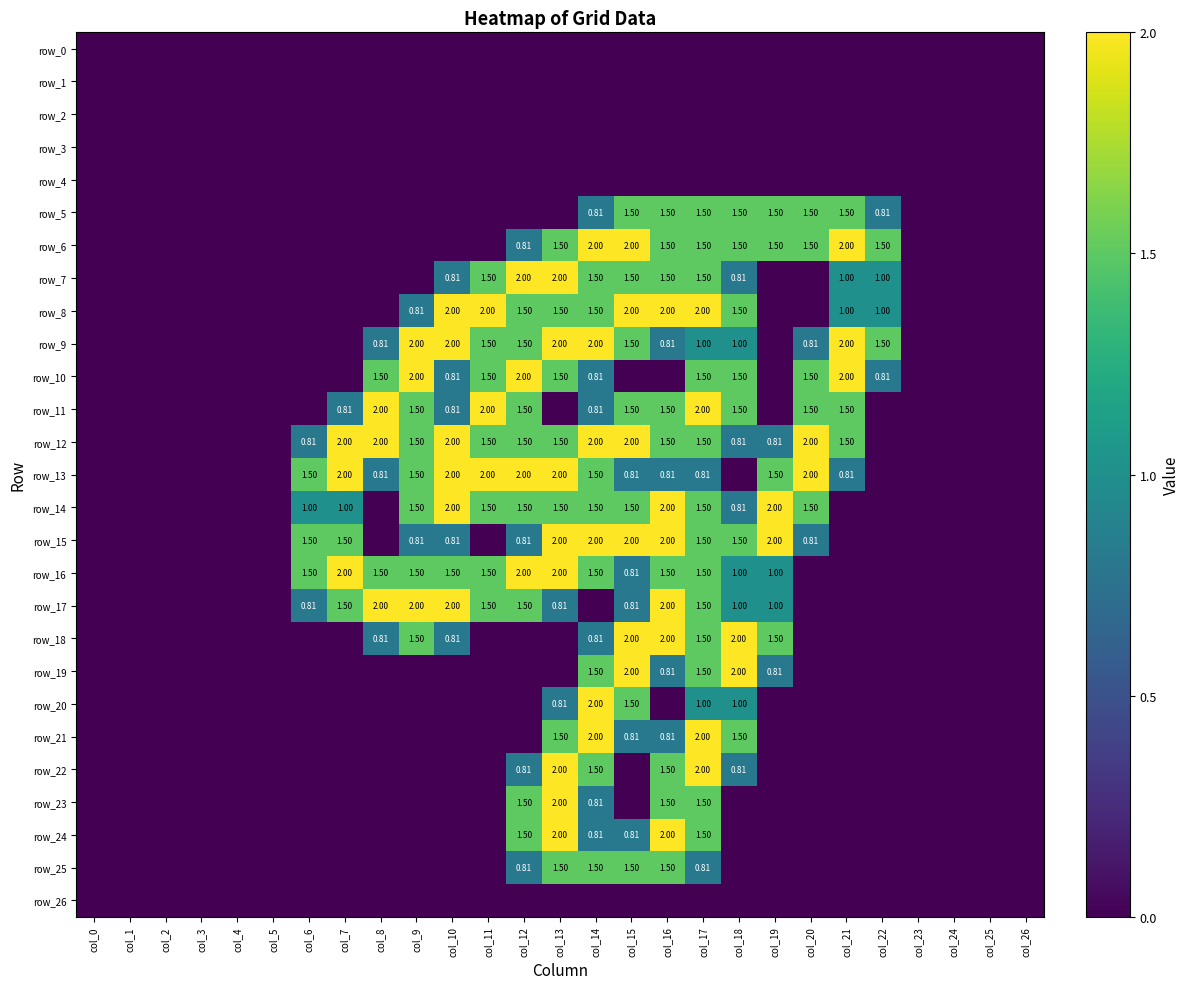

Which series has the largest total across all categories?

row_12